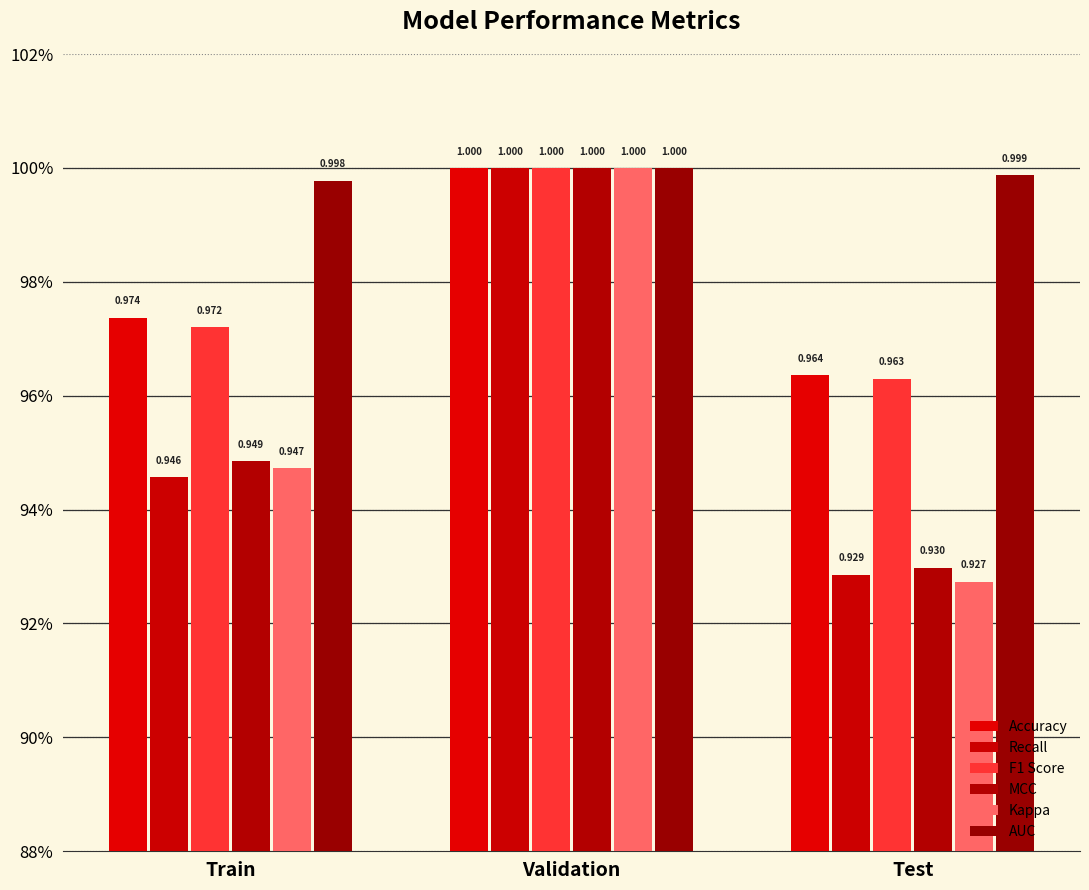

What is the average value of the Accuracy series?

1.0